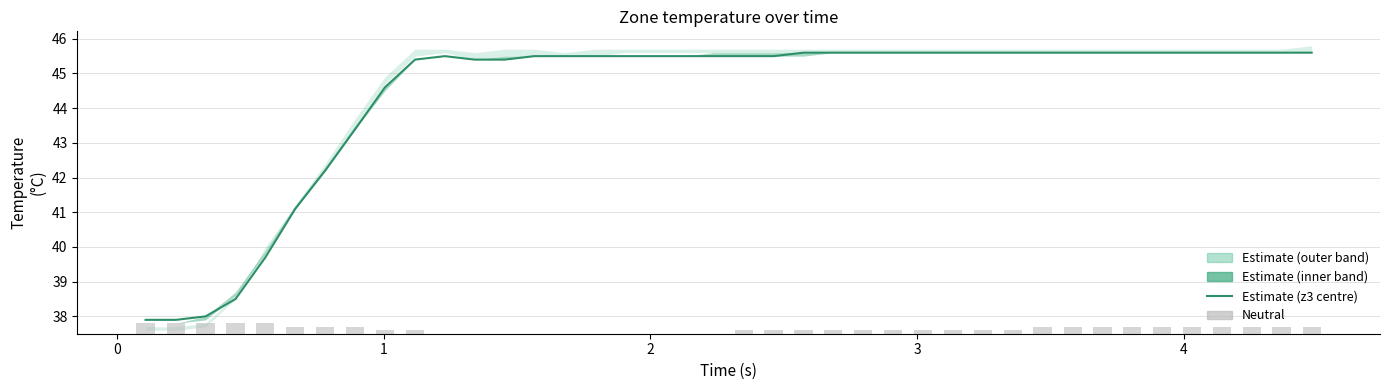

What is the average value of the Neutral series?

0.1